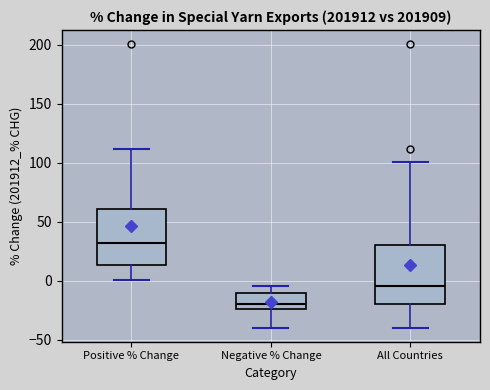

Where does the median line of the box for All Countries sit on the y-axis? The values are not printed on the chart, so give them approximately, as read against the axis.

-5